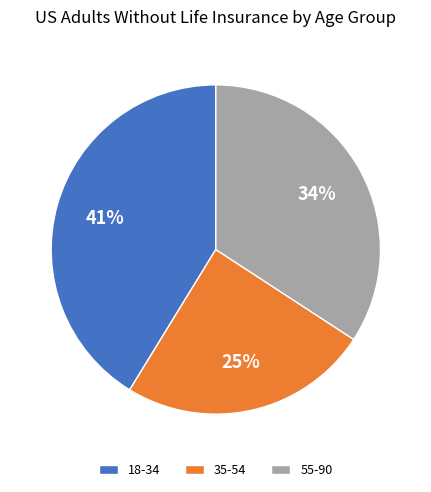

What is the smallest slice in the pie chart?

35-54